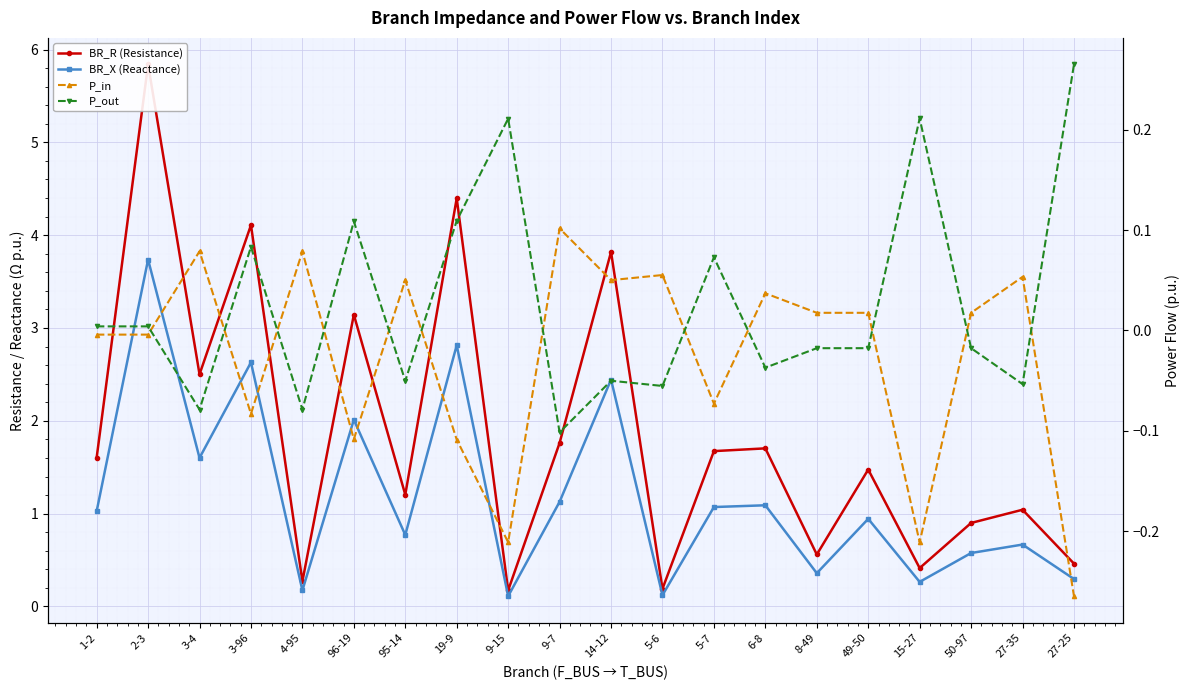

What is the label of the 7th point from the left?

95-14